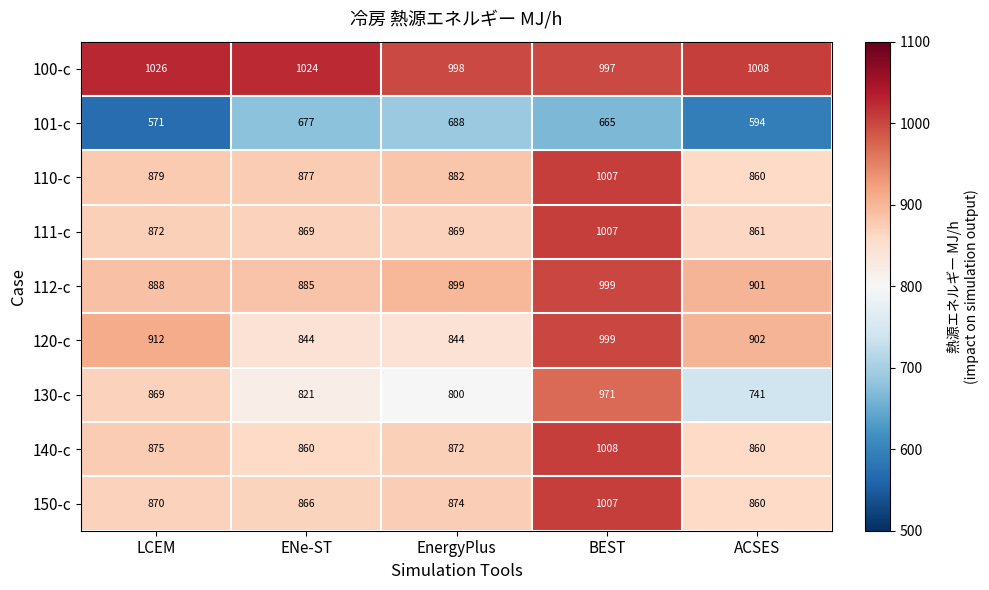

The value of 130-c at ENe-ST is 821. True or false?

True